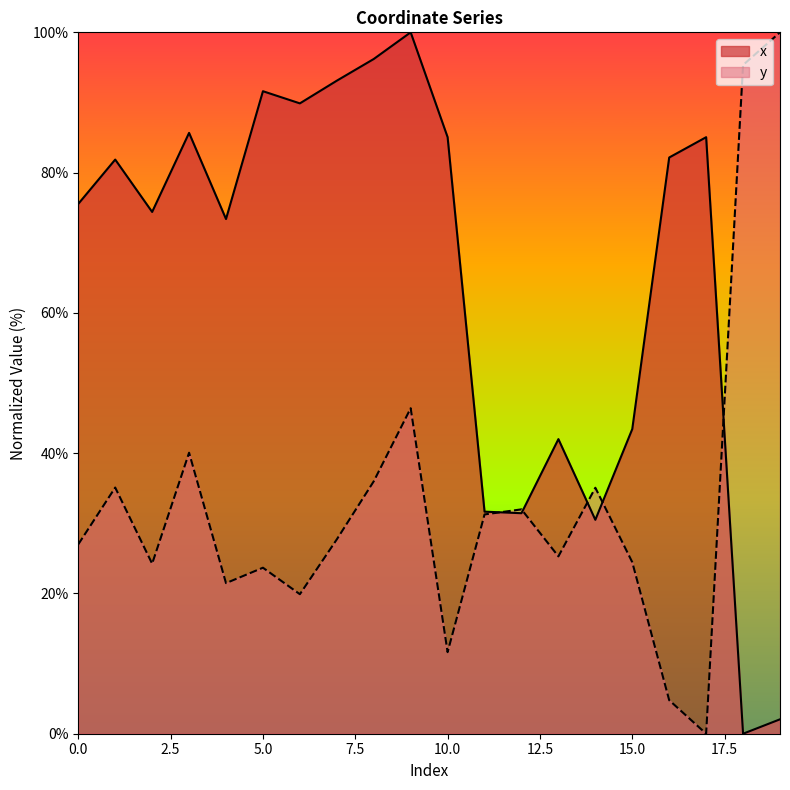

Does the chart display data point markers on the line(s)?

No